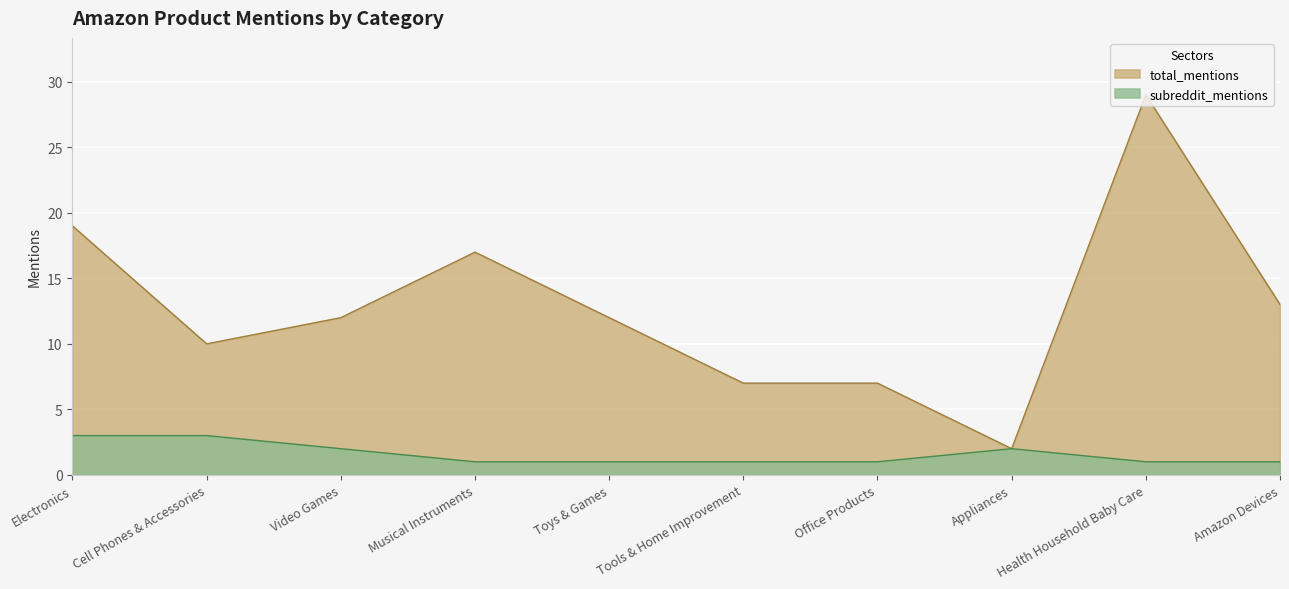

How many lines are shown in the chart?

2